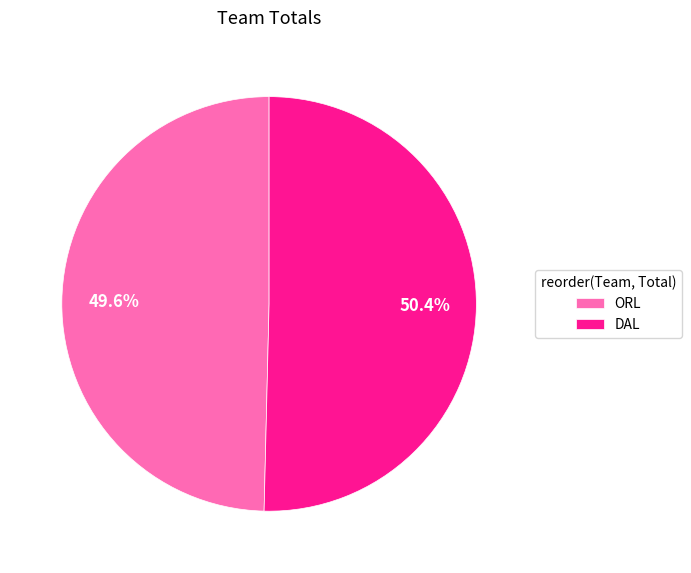

Is there a majority slice in this chart?

Yes